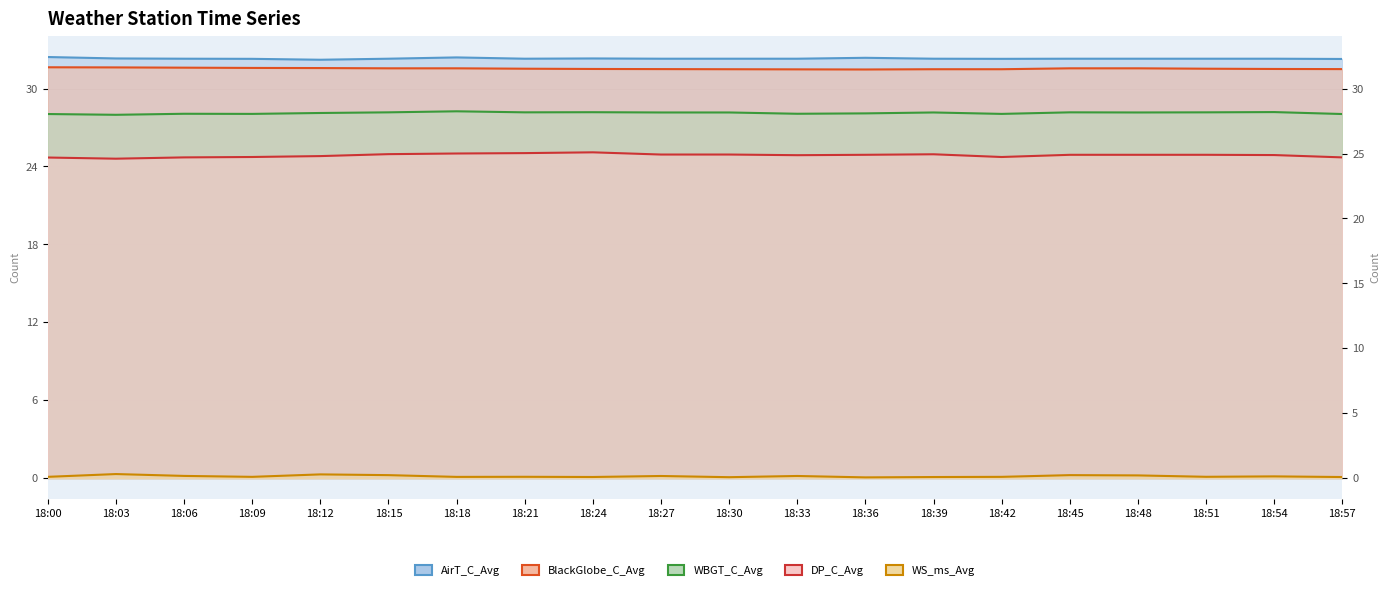

What are all the series names shown in the legend?

AirT_C_Avg, DP_C_Avg, WS_ms_Avg, WBGT_C_Avg, BlackGlobe_C_Avg